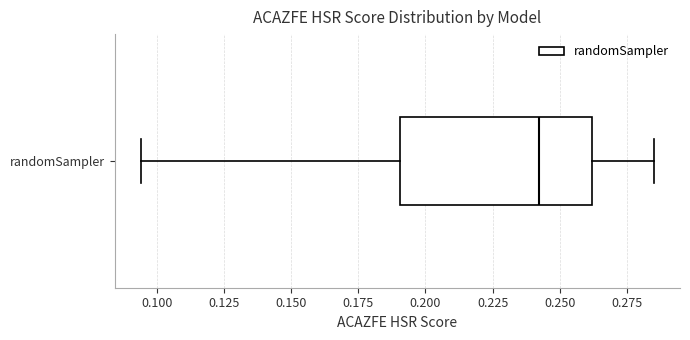

Where is the right edge of the box for randomSampler on the x-axis? The values are not printed on the chart, so give them approximately, as read against the axis.

0.260